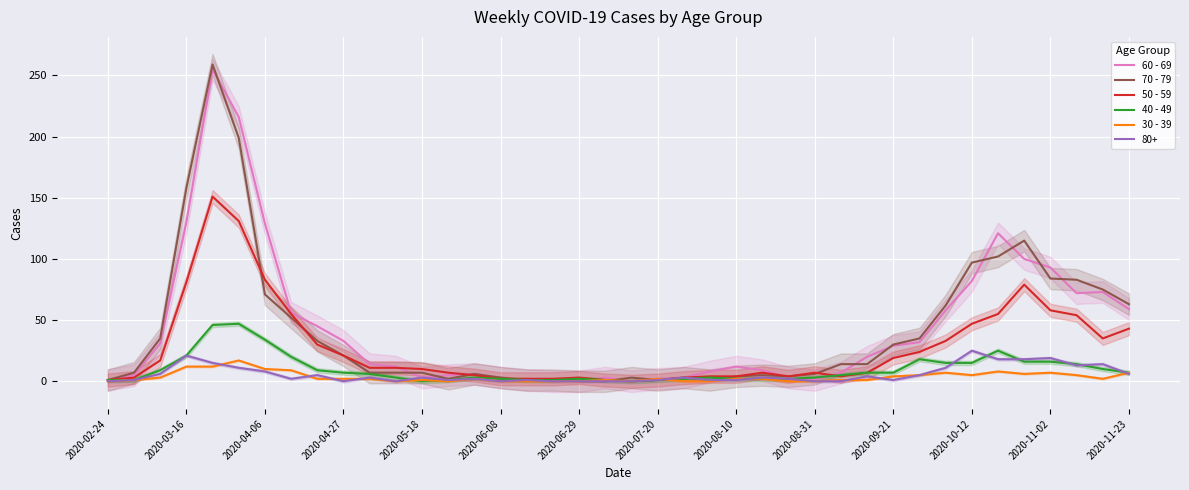

In 60 - 69, how many points are higher than both neighbors (excluding endpoints)?

6